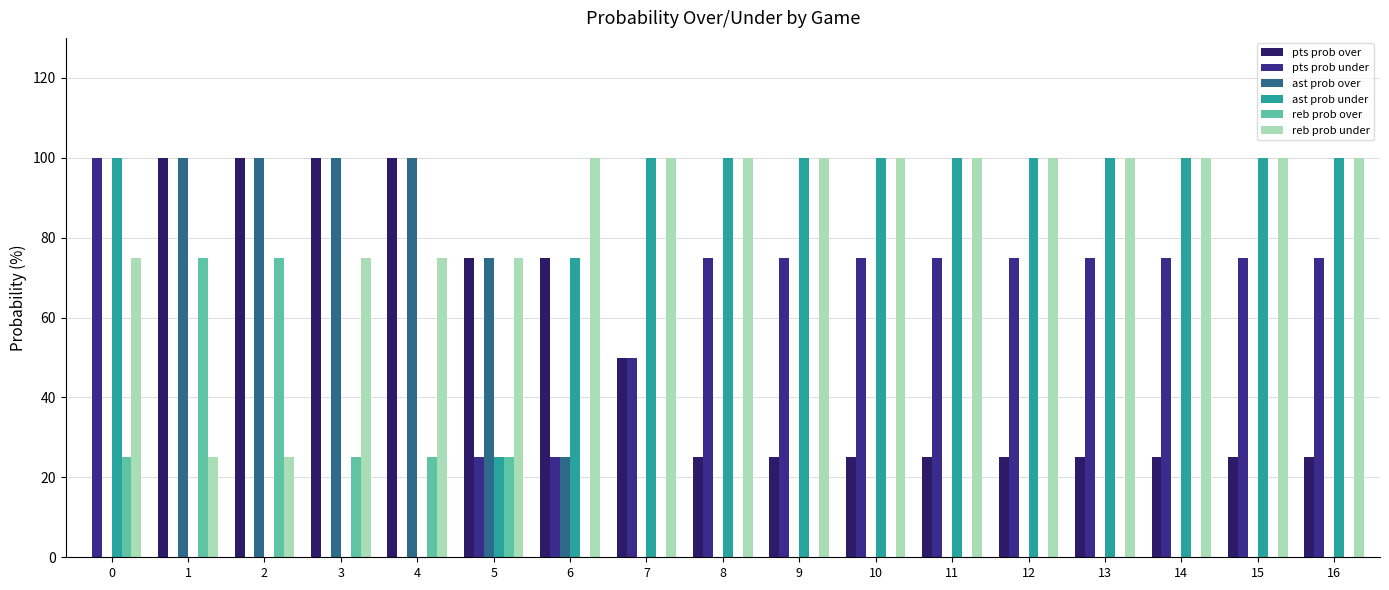

What is the greatest value displayed?

100